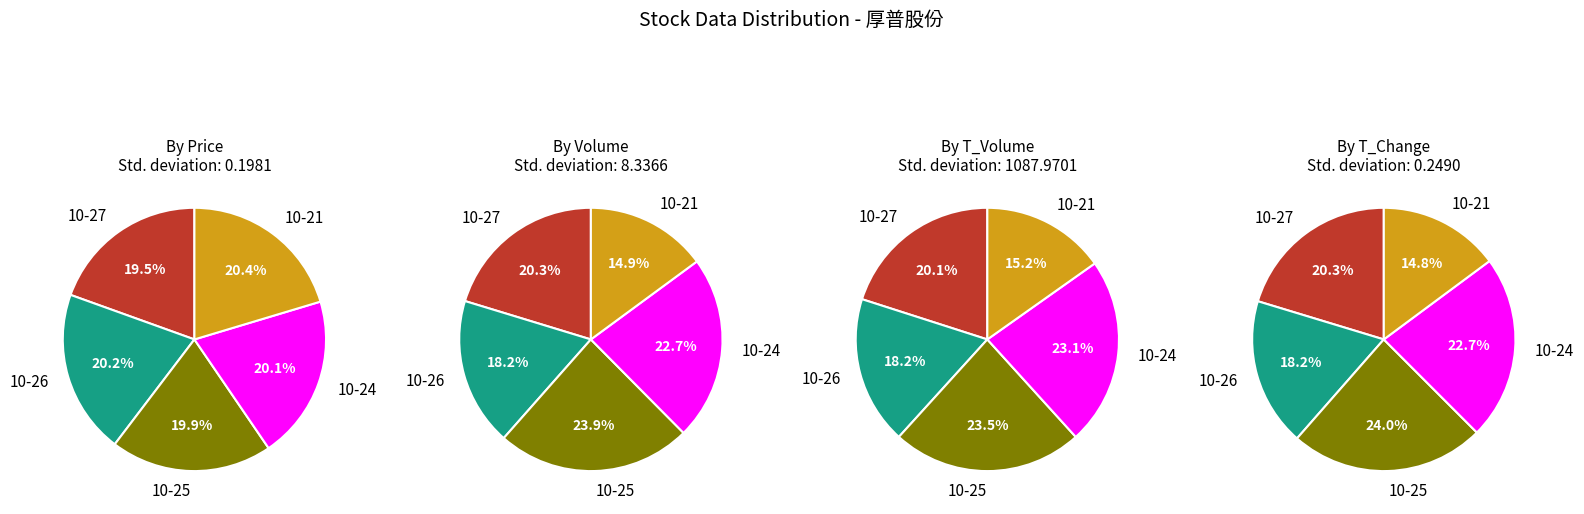

What is the smallest slice in the pie chart?

2022-10-27